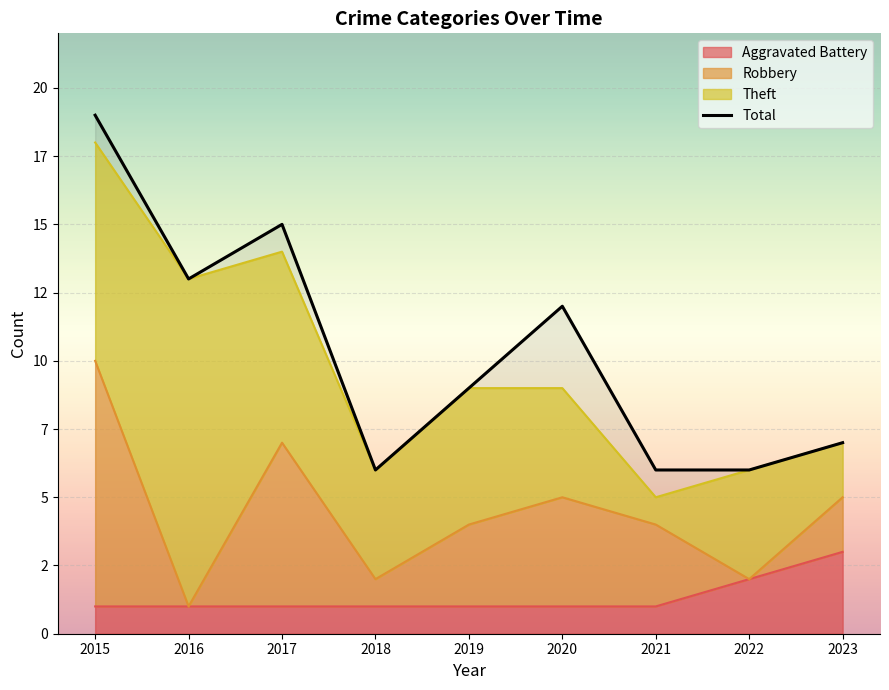

What is the change in value from 2022 to 2023?

+1